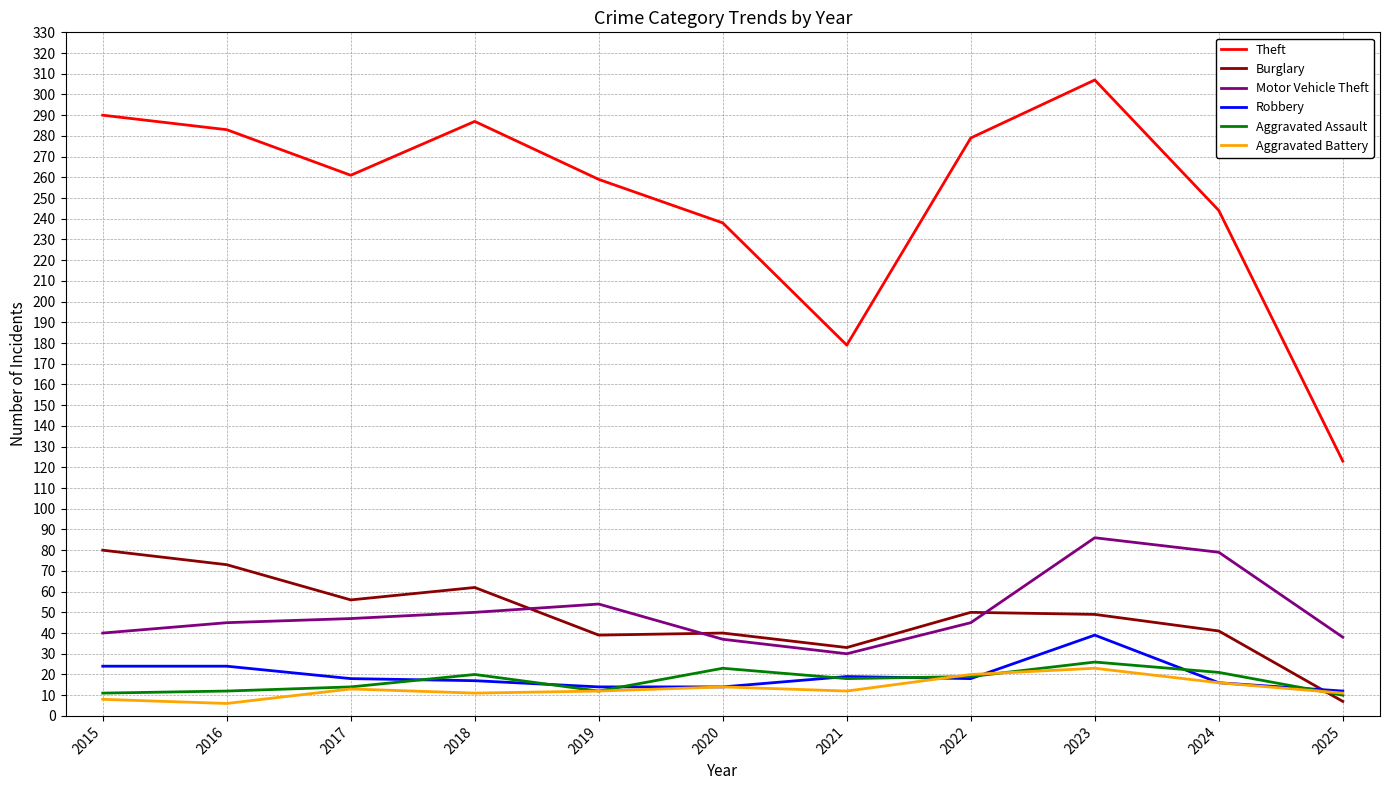

Which series changed the most between 2015 and 2024?

Theft